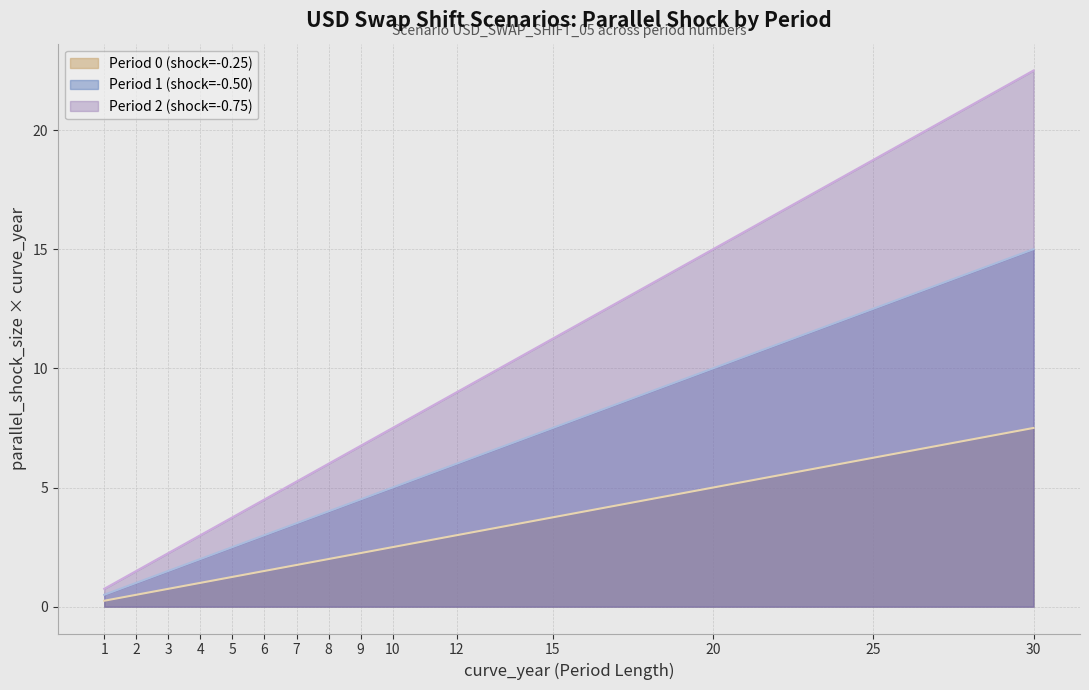

Reading right to left, extract all data points from this chart.

Period 0 (shock=-0.25): 30=7.5	25=6.2	20=5.0	15=3.8	12=3.0	10=2.5	9=2.2	8=2.0	7=1.8	6=1.5	5=1.2	4=1.0	3=0.8	2=0.5	1=0.2
Period 1 (shock=-0.50): 30=15.0	25=12.5	20=10.0	15=7.5	12=6.0	10=5.0	9=4.5	8=4.0	7=3.5	6=3.0	5=2.5	4=2.0	3=1.5	2=1.0	1=0.5
Period 2 (shock=-0.75): 30=22.5	25=18.8	20=15.0	15=11.2	12=9.0	10=7.5	9=6.8	8=6.0	7=5.2	6=4.5	5=3.8	4=3.0	3=2.2	2=1.5	1=0.8